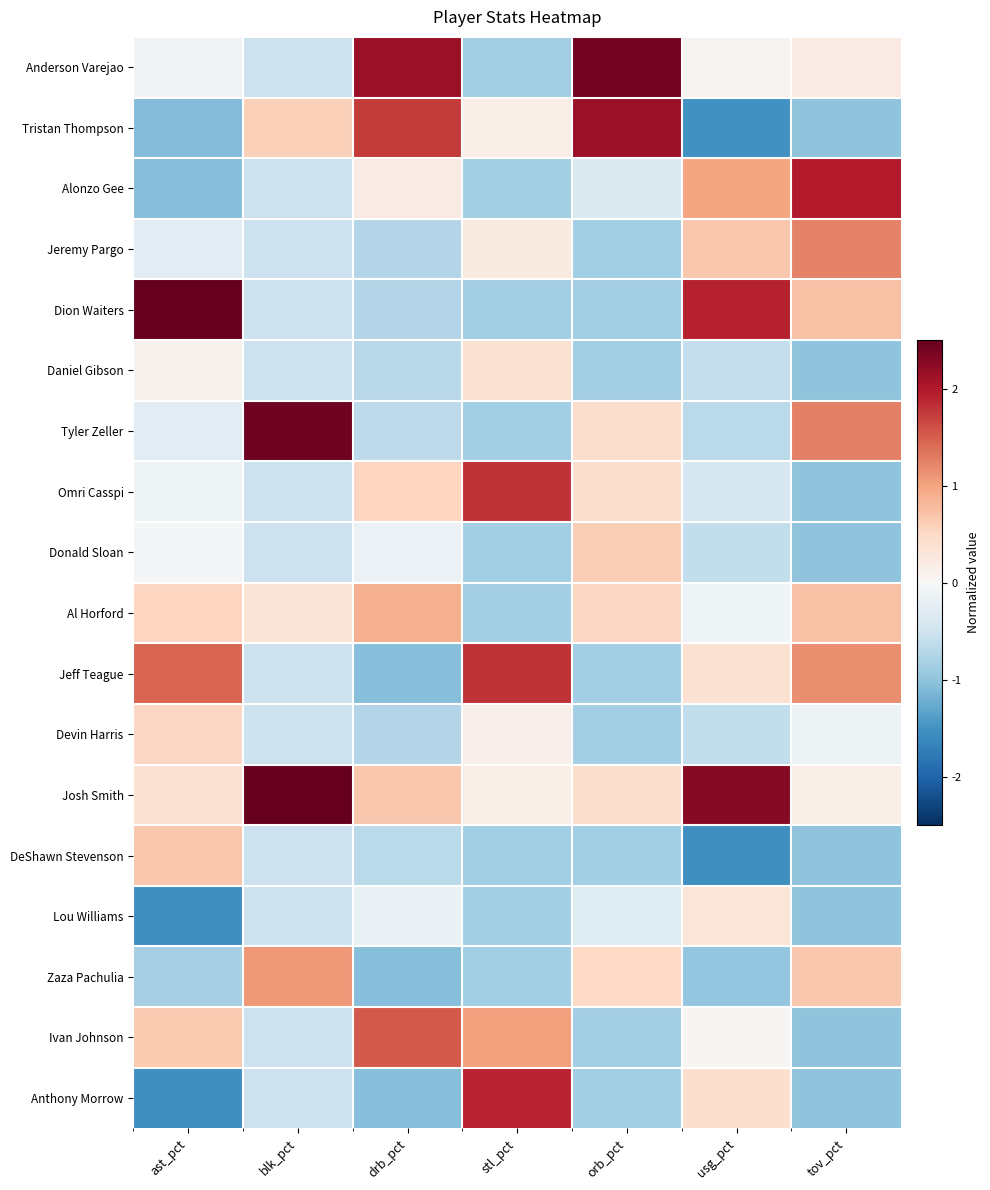

List the series in order of their peak value, lowest first.

Lou Williams, Daniel Gibson, Devin Harris, Donald Sloan, DeShawn Stevenson, Al Horford, Zaza Pachulia, Jeremy Pargo, Ivan Johnson, Omri Casspi, Jeff Teague, Anthony Morrow, Alonzo Gee, Tristan Thompson, Anderson Varejao, Tyler Zeller, Dion Waiters, Josh Smith